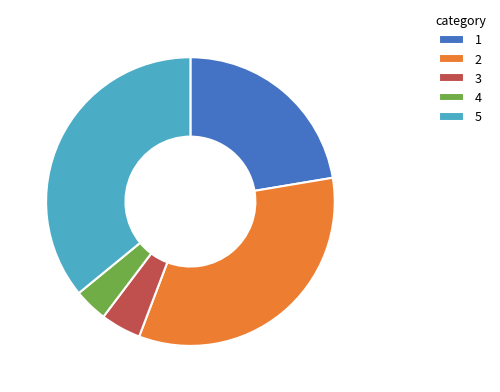

Is there a majority slice in this chart?

No